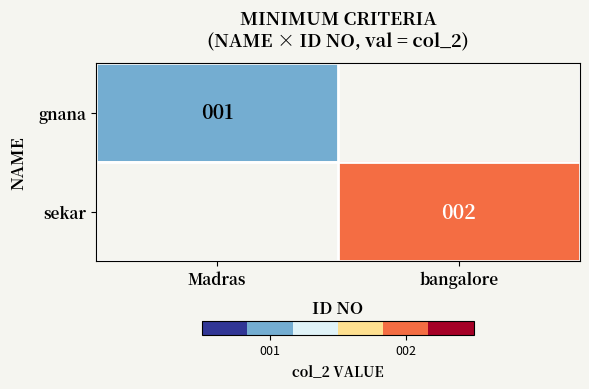

What is the maximum value shown in the chart?

2.0